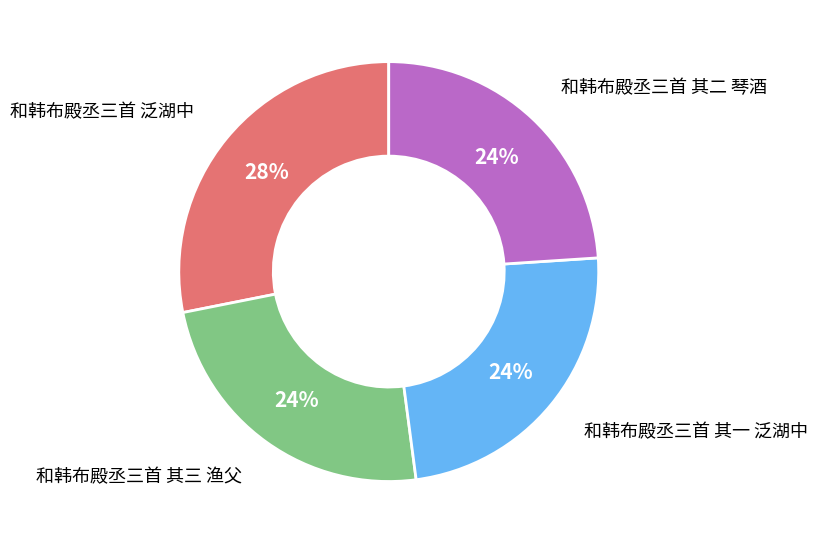

To the nearest percent, what is the difference between the largest and smallest slice percentages?

4%